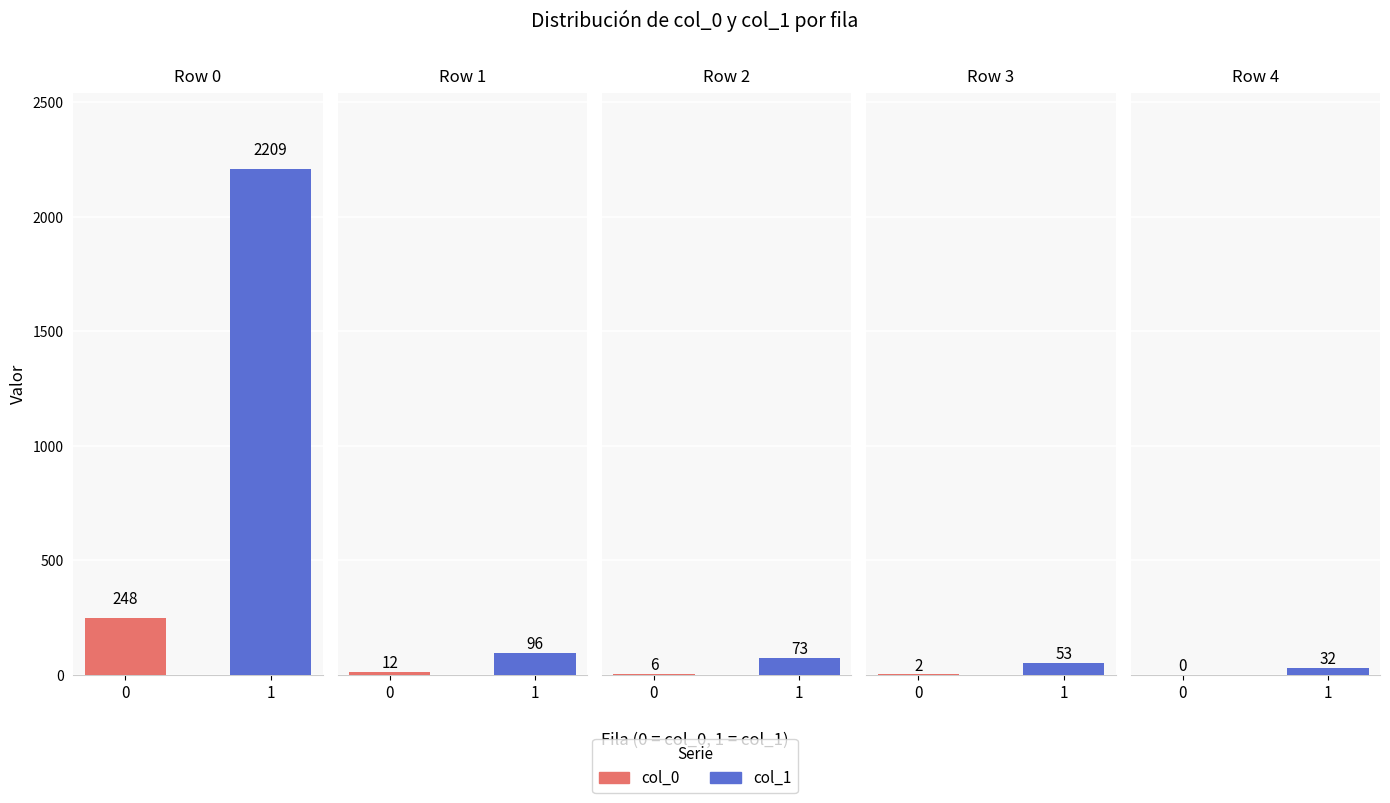

The value of col_0 at 3 is 1. True or false?

False